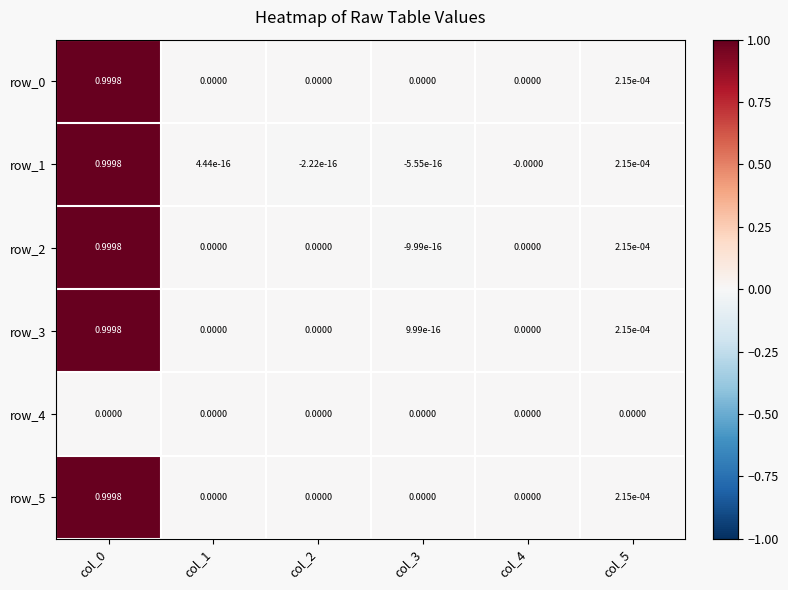

Reading left to right, extract all data points from this chart.

row_0: col_0=1.0	col_1=0.0	col_2=0.0	col_3=0.0	col_4=0.0	col_5=0.0
row_1: col_0=1.0	col_1=0.0	col_2=-0.0	col_3=-0.0	col_4=-0.0	col_5=0.0
row_2: col_0=1.0	col_1=0.0	col_2=0.0	col_3=-0.0	col_4=0.0	col_5=0.0
row_3: col_0=1.0	col_1=0.0	col_2=0.0	col_3=0.0	col_4=0.0	col_5=0.0
row_4: col_0=0.0	col_1=0.0	col_2=0.0	col_3=0.0	col_4=0.0	col_5=0.0
row_5: col_0=1.0	col_1=0.0	col_2=0.0	col_3=0.0	col_4=0.0	col_5=0.0